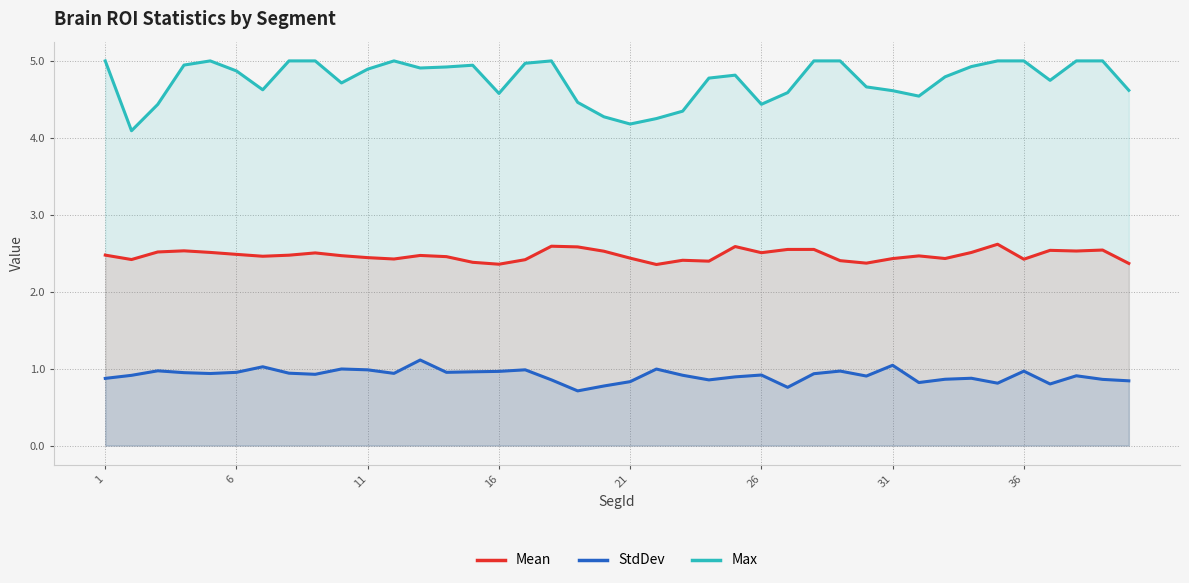

What is the difference between the second highest and second lowest values in the Mean series?

0.2